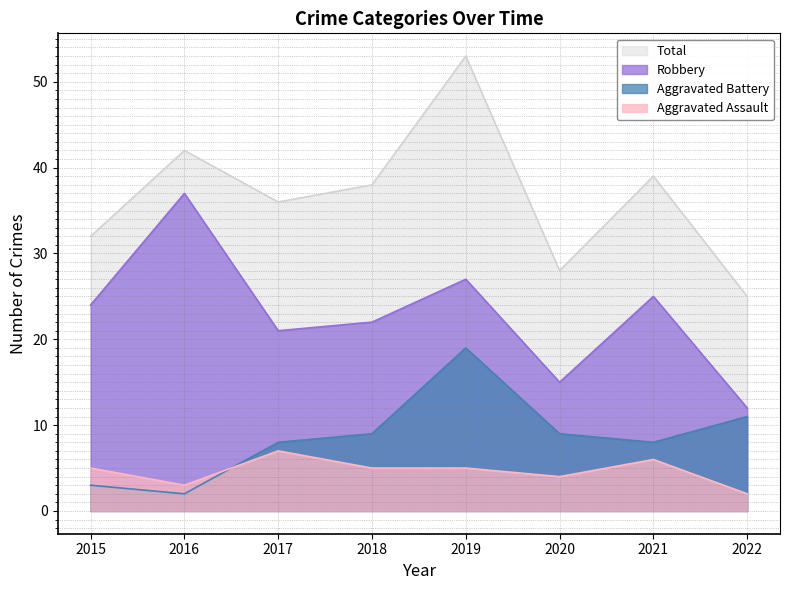

The Robbery series shows 58 at 2016. True or false?

False